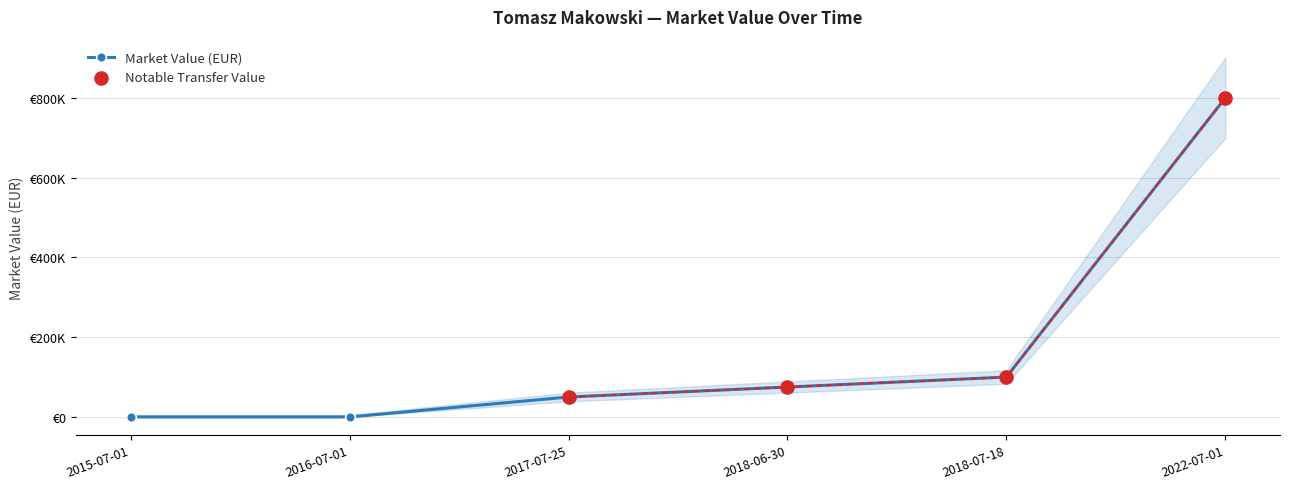

Approximately how many times larger is the value at 2017-07-25 compared to 2018-06-30?

0.7